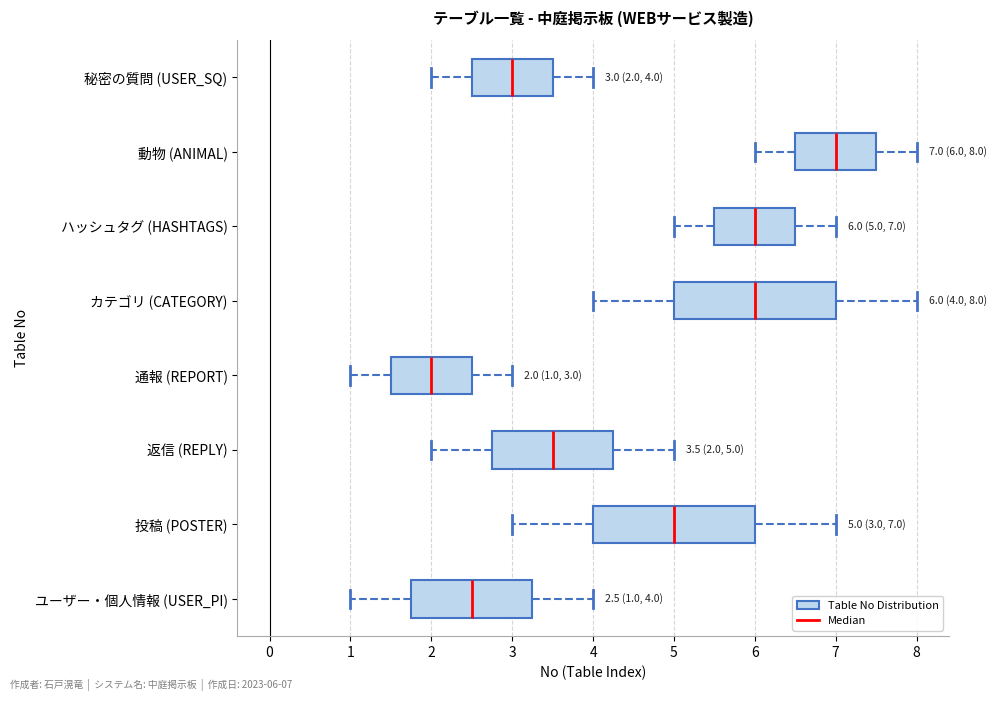

Which box's median line is the furthest to the right?

動物 (ANIMAL)